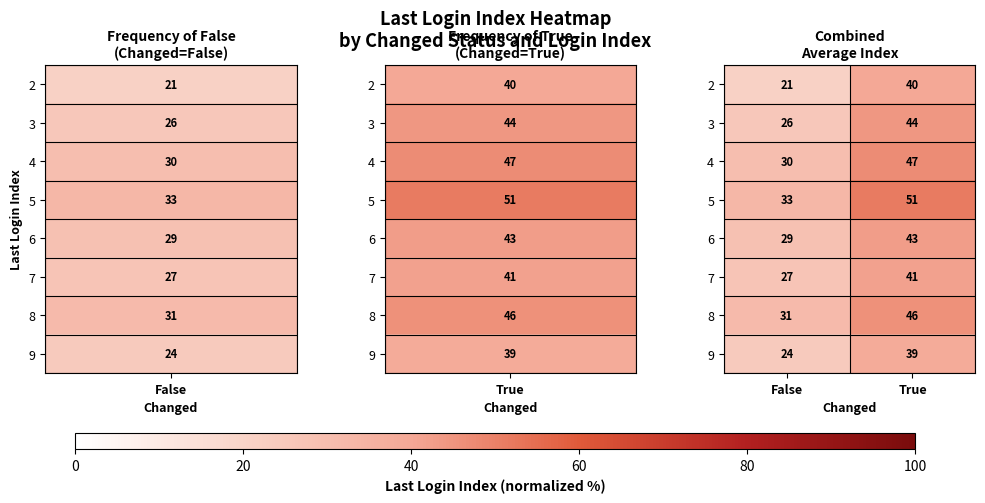

What is the approximate value of 6 at True, to the nearest 10?

40